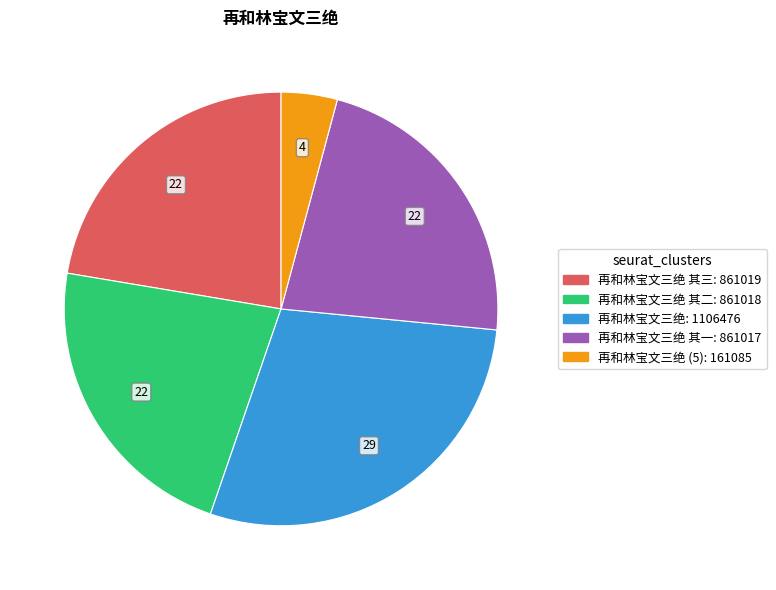

How many segments does this pie chart have?

5